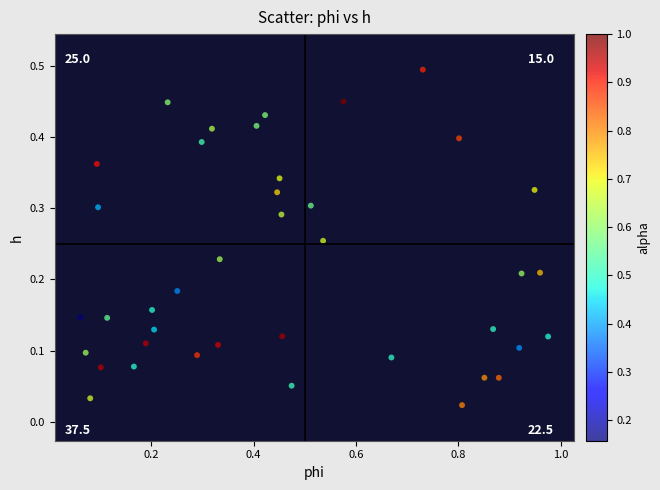

What is the range of X values (max minus min)?

0.9